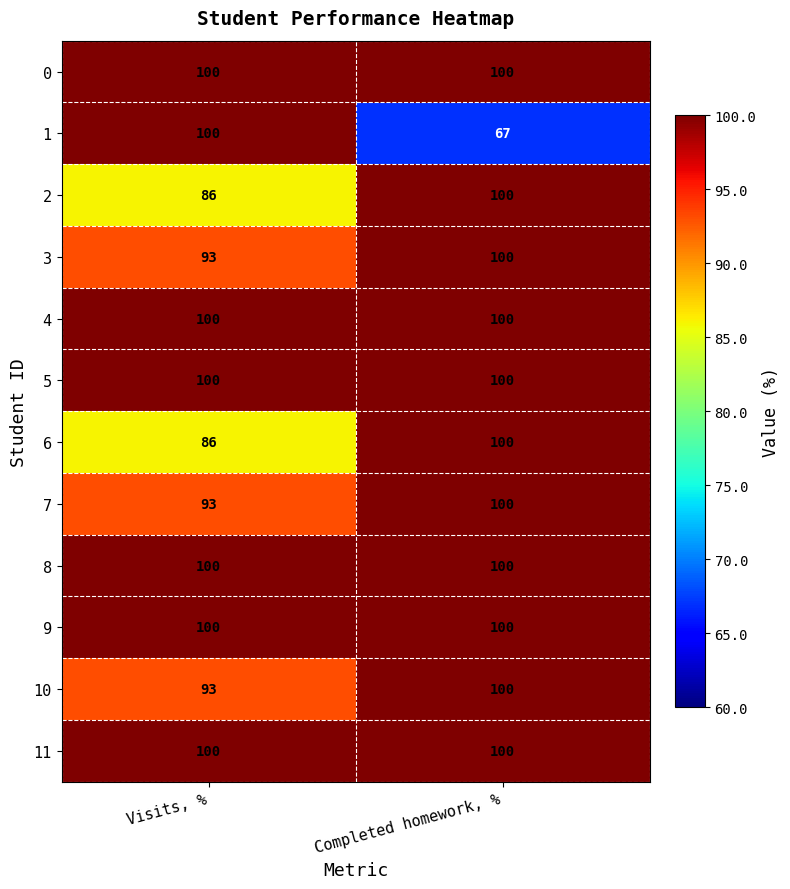

Is the value of 1 at Completed homework, % greater than the value of 8 at Completed homework, %?

No